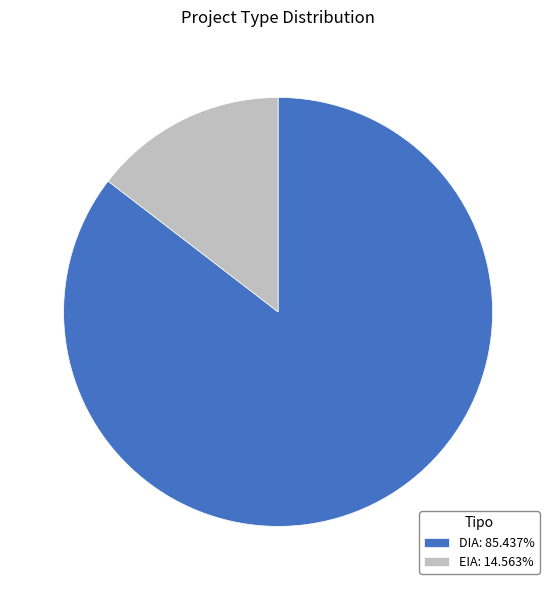

Is there any slice that represents more than half of the pie?

Yes